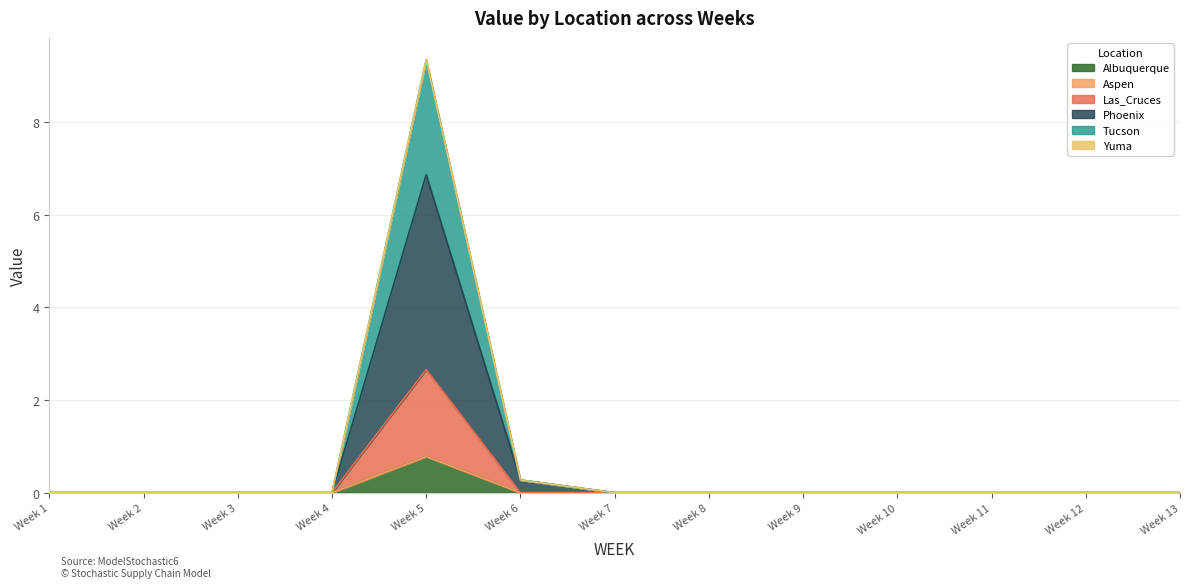

How many values in the Albuquerque series exceed 0?

1